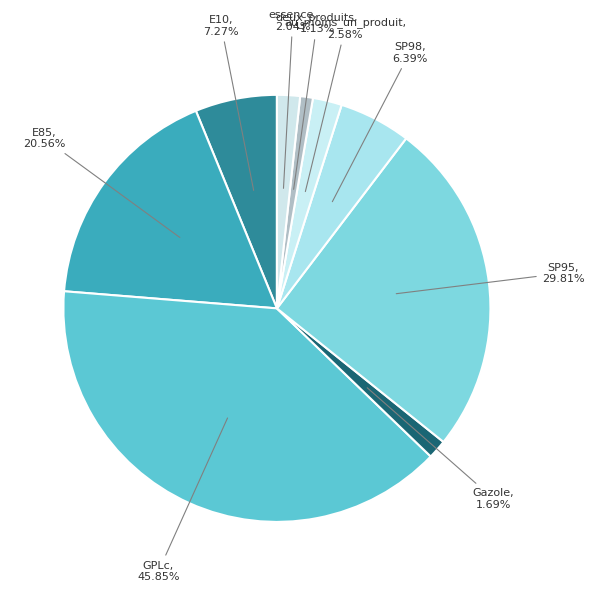

Rank the categories by value from highest to lowest.

GPLc, SP95, E85, E10, SP98, au_moins_un_produit, essence, Gazole, deux_produits